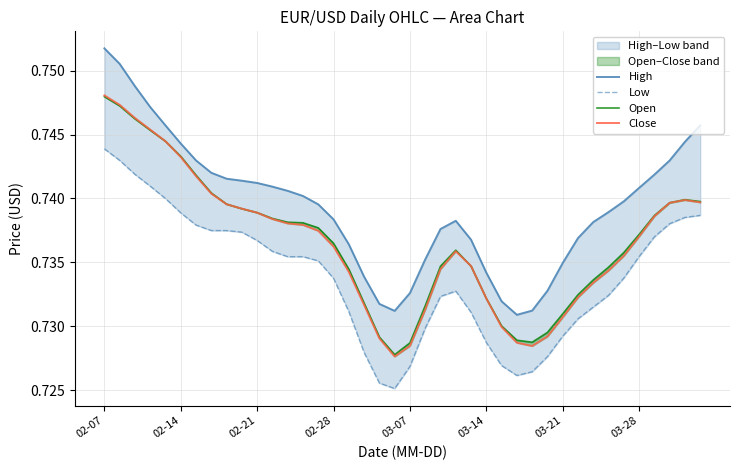

Which has a higher value, 32 or 02-28?

02-28